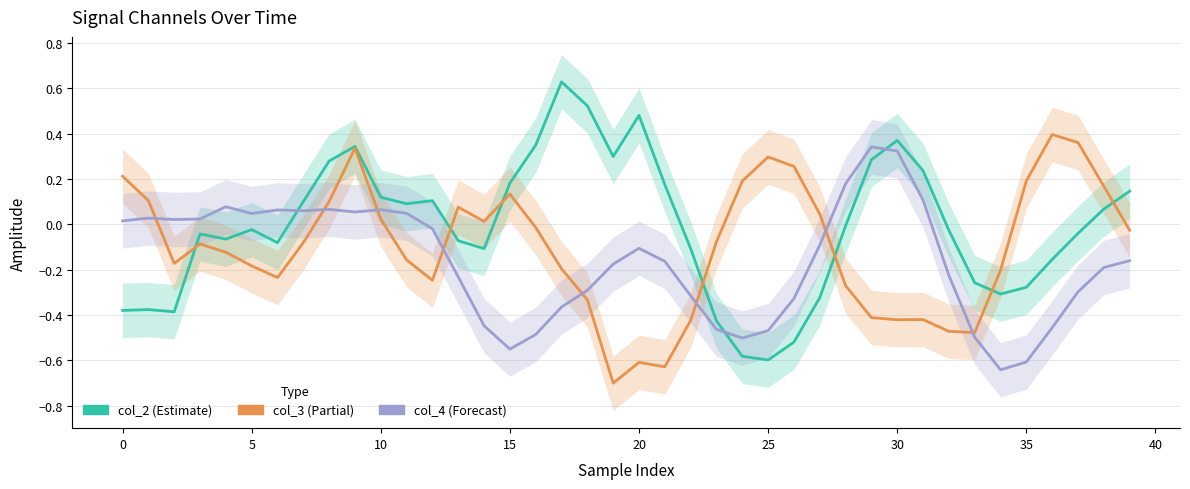

Which series has the largest total across all categories?

col_2